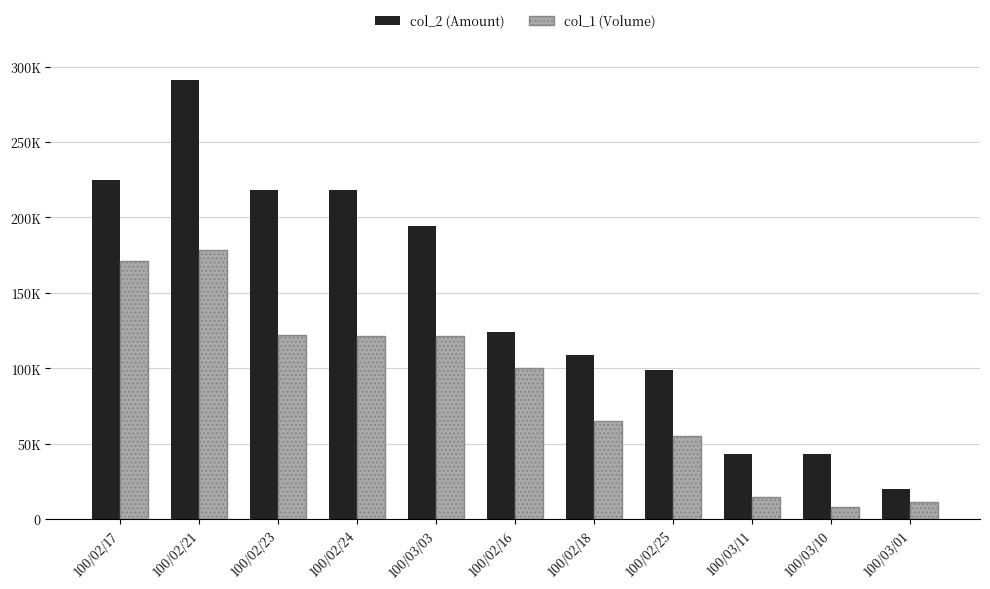

At which label does col_1 (Volume) first exceed 100450?

100/02/17